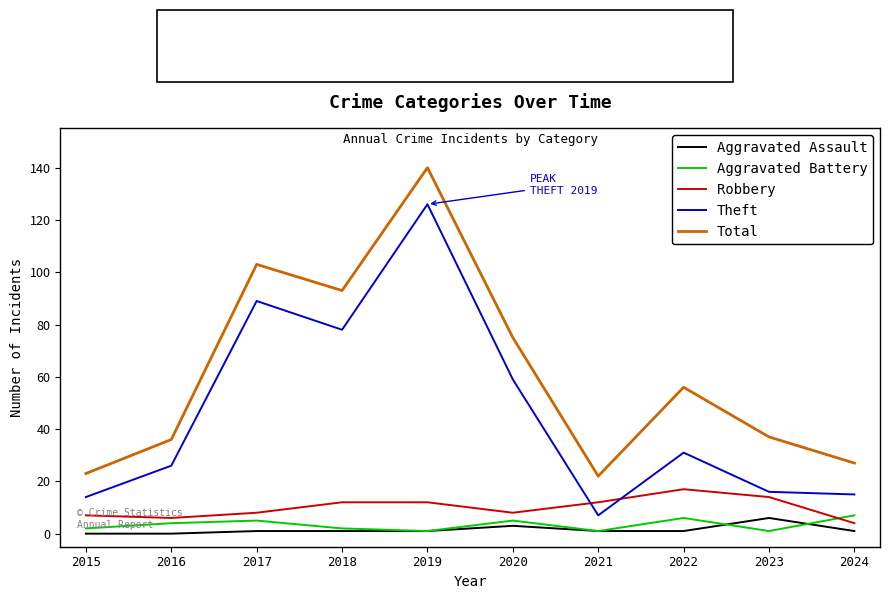

At which category is the sum across all series the highest?

2019